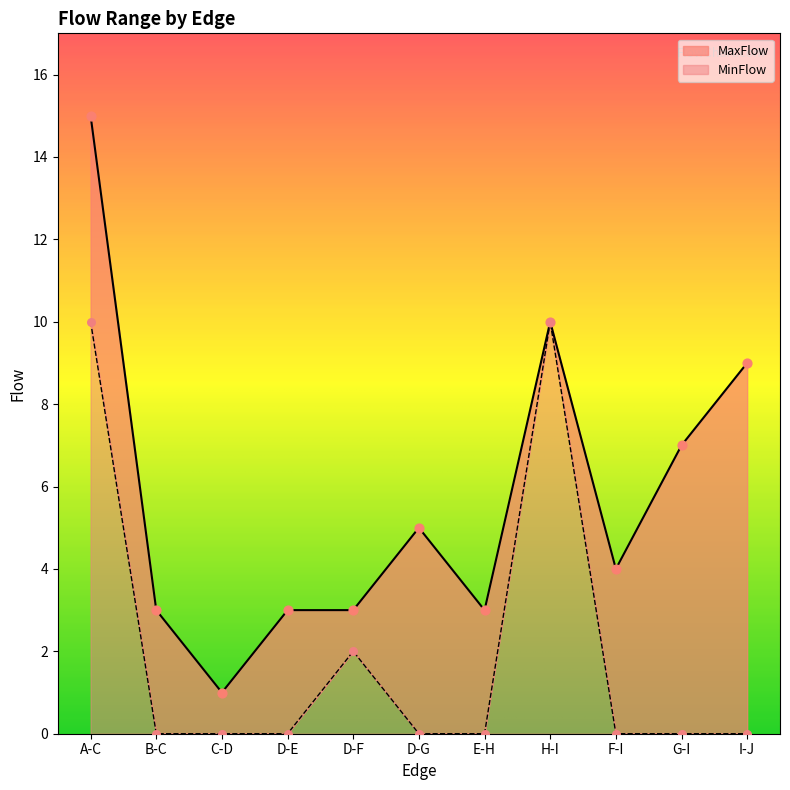

What are all the series names shown in the legend?

MinFlow, MaxFlow